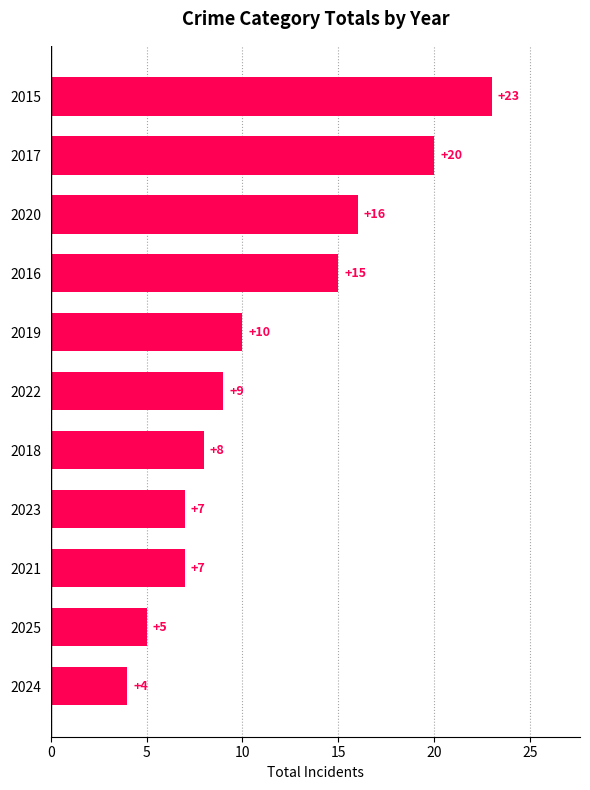

What is the difference between the maximum and second lowest values?

18